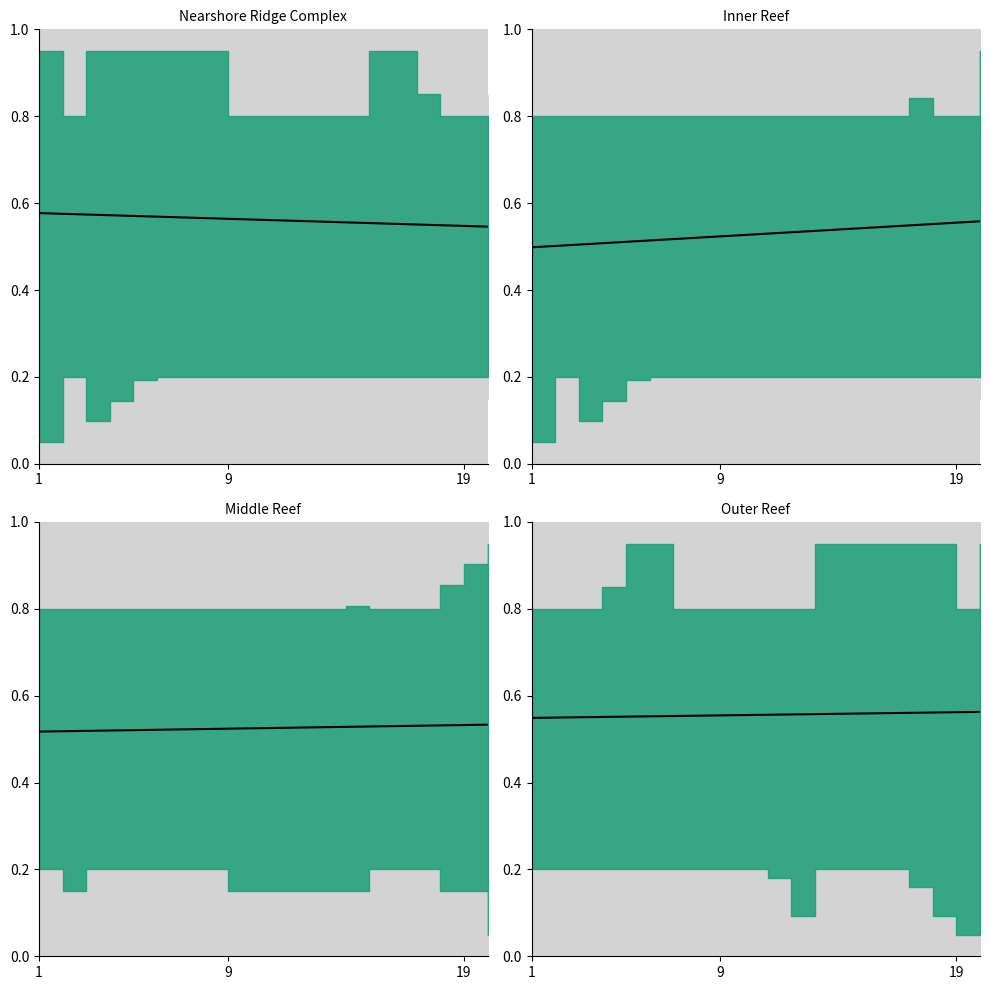

What is the sum of all values?

11.1